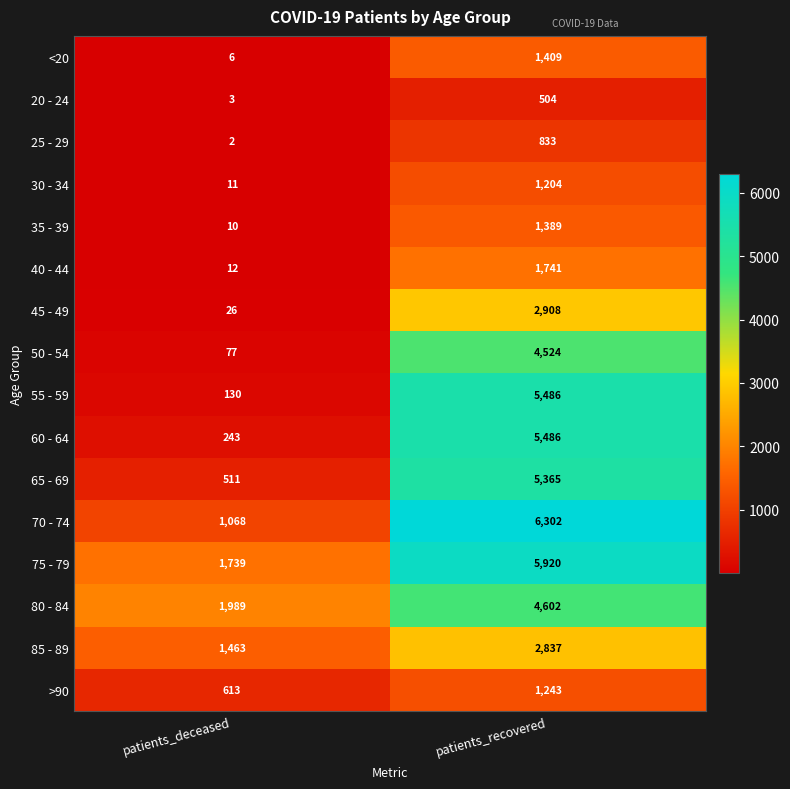

What is the difference between the highest and lowest values at patients_deceased?

1987